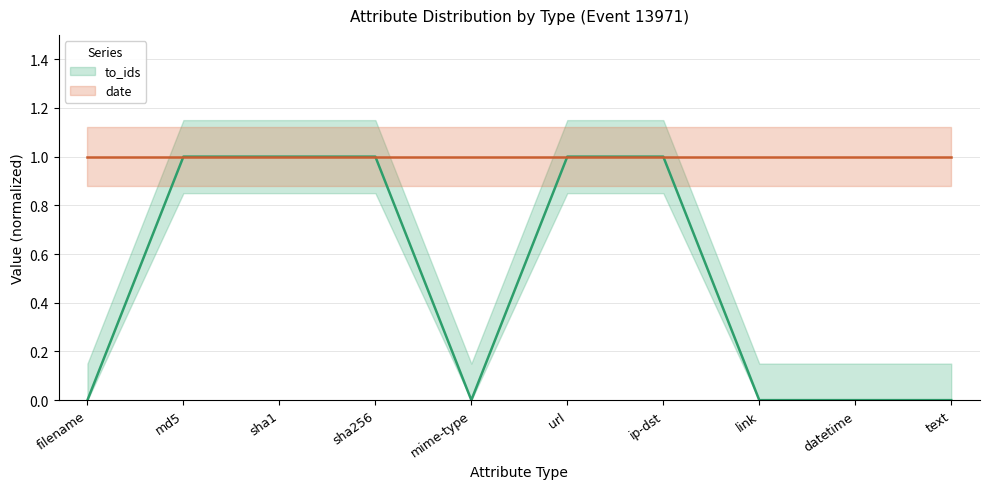

True or false: the data shows 0 at url.

False